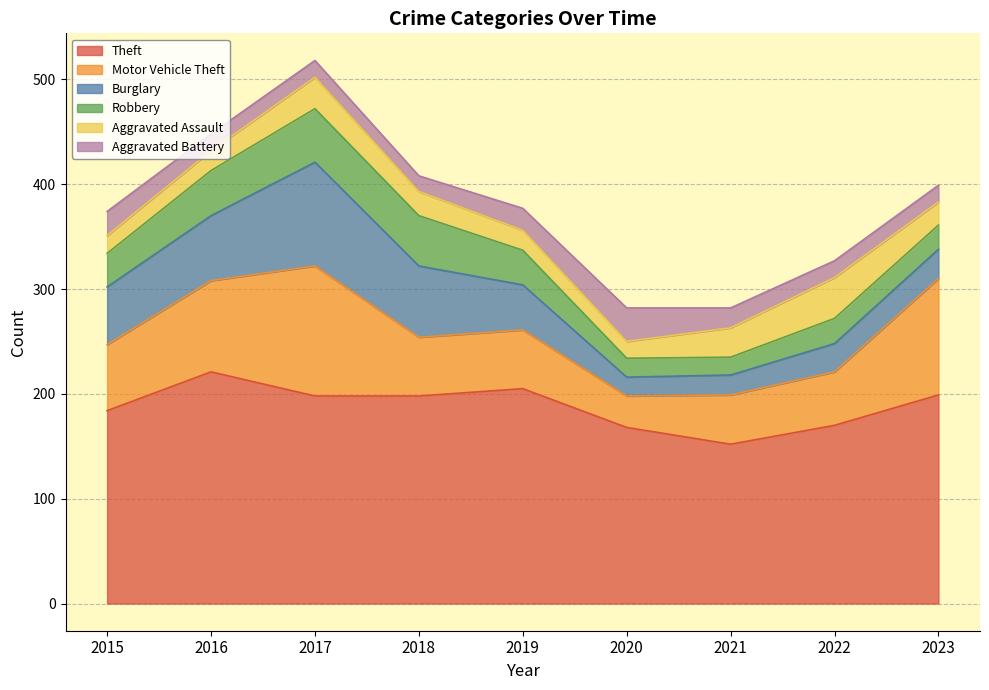

Where is the first local maximum for Motor Vehicle Theft?

2017